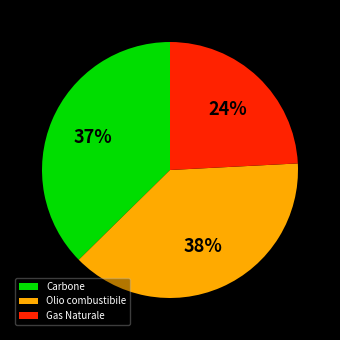

Is the sum of Olio combustibile and Gas Naturale greater than half?

Yes